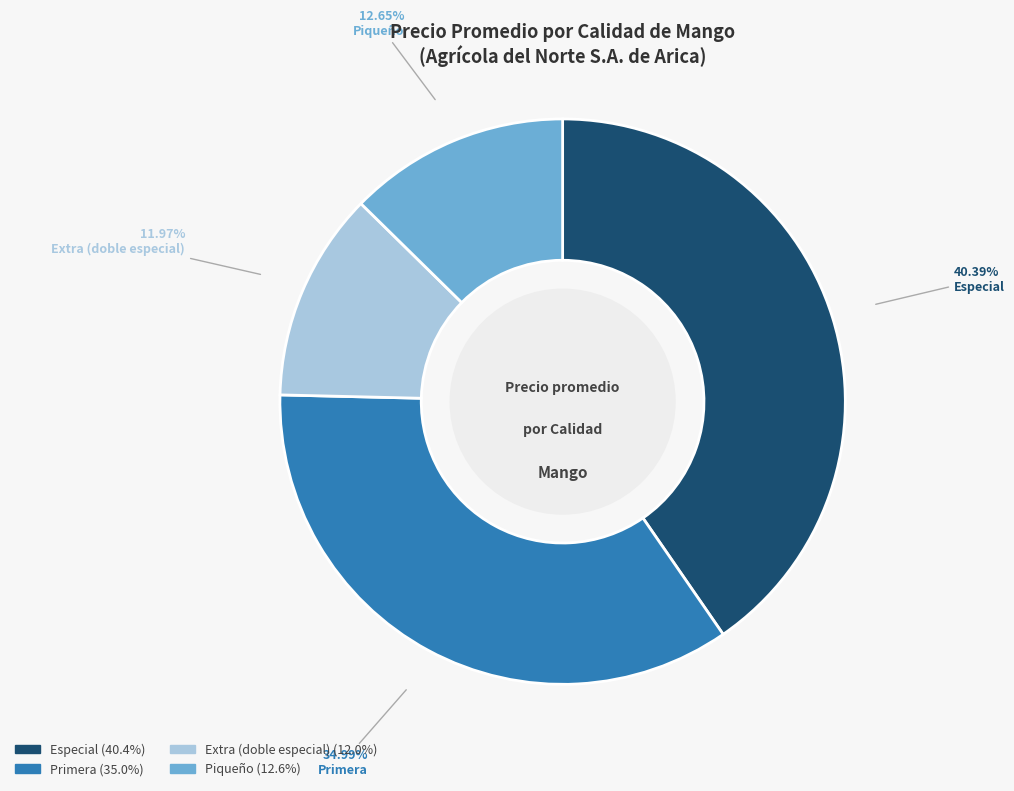

Which has a higher value, Especial or Piqueño?

Especial